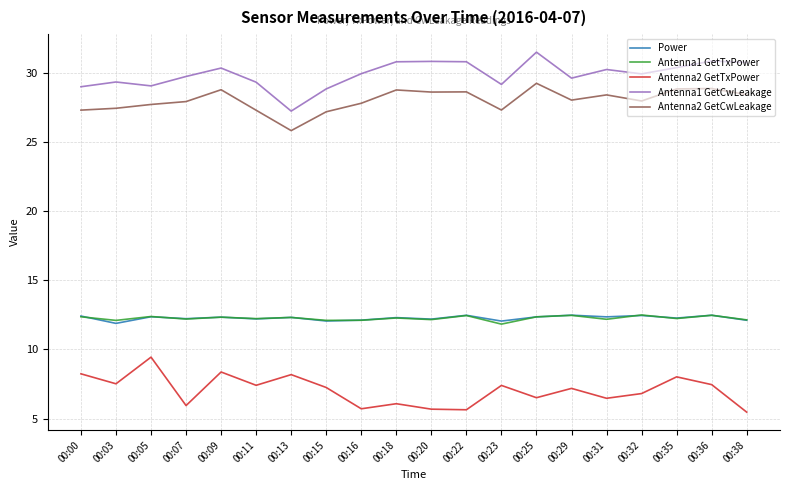

What are all the series names shown in the legend?

Power, Antenna1 GetTxPower, Antenna2 GetTxPower, Antenna1 GetCwLeakage, Antenna2 GetCwLeakage